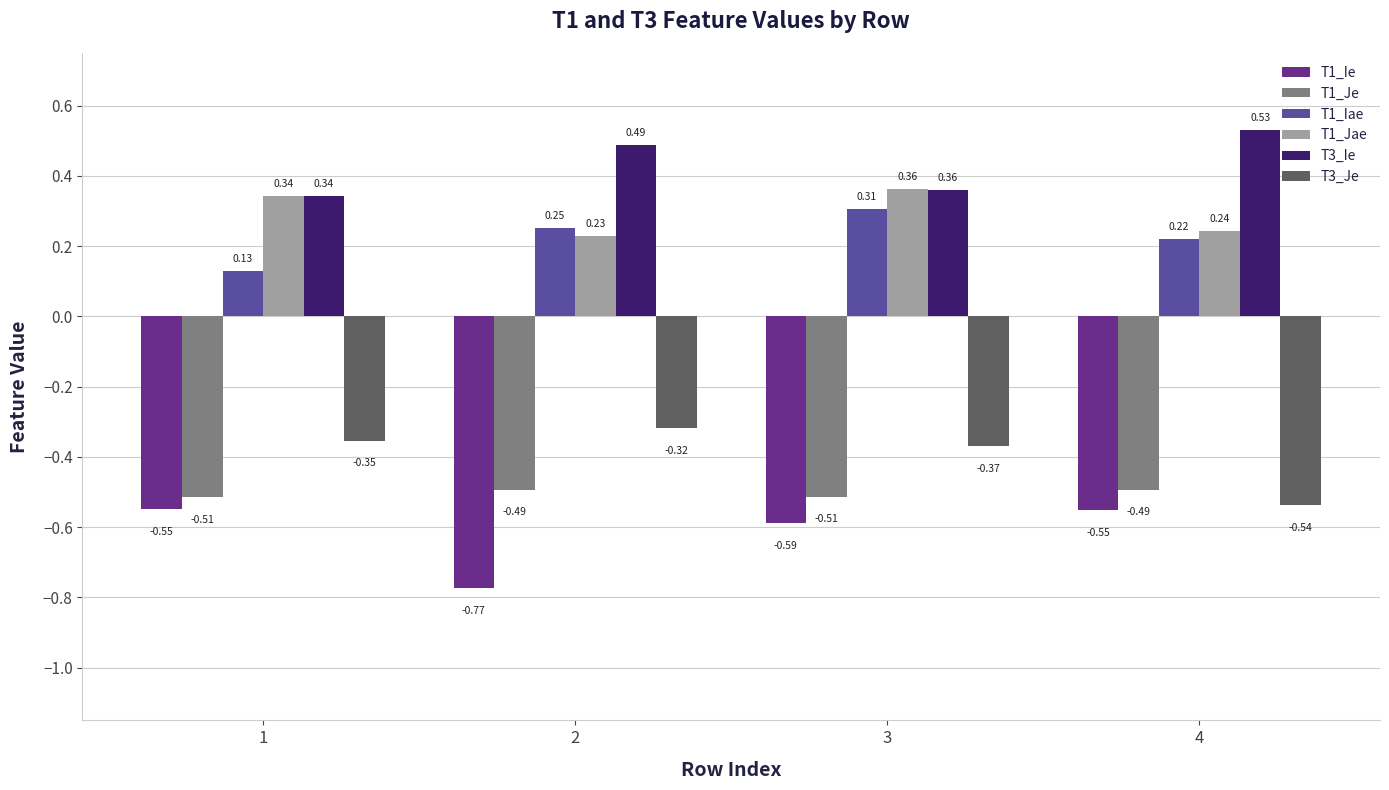

Which series has the largest total across all categories?

T3_Ie